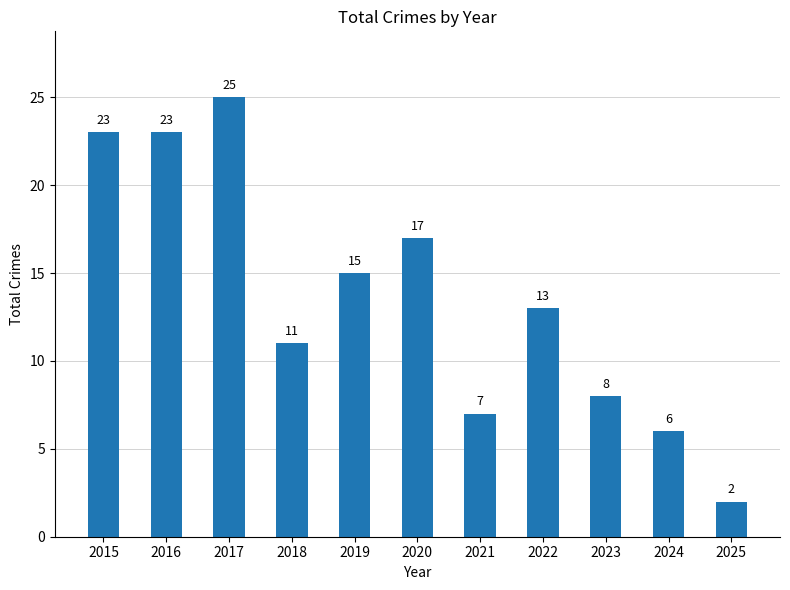

What is the ratio of the value at 2021 to the value at 2024?

1.2